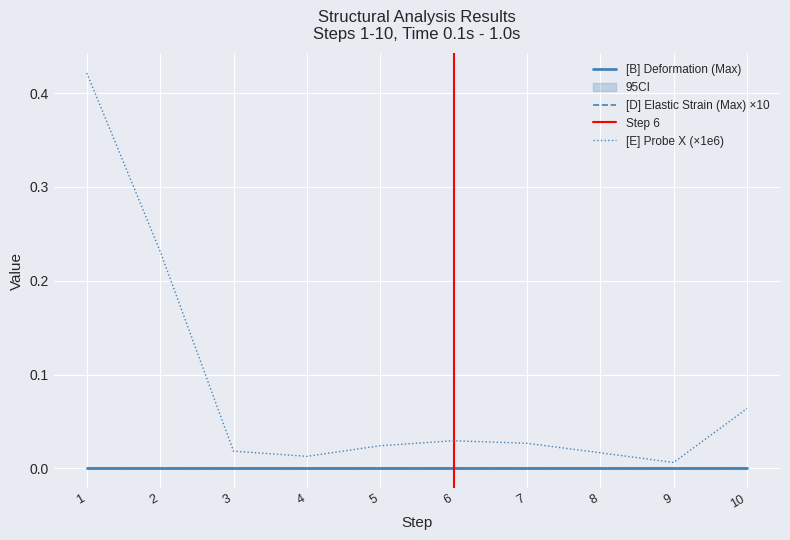

The value of [E] Deformation Probe (X) at 3.0 is 0.0. True or false?

True